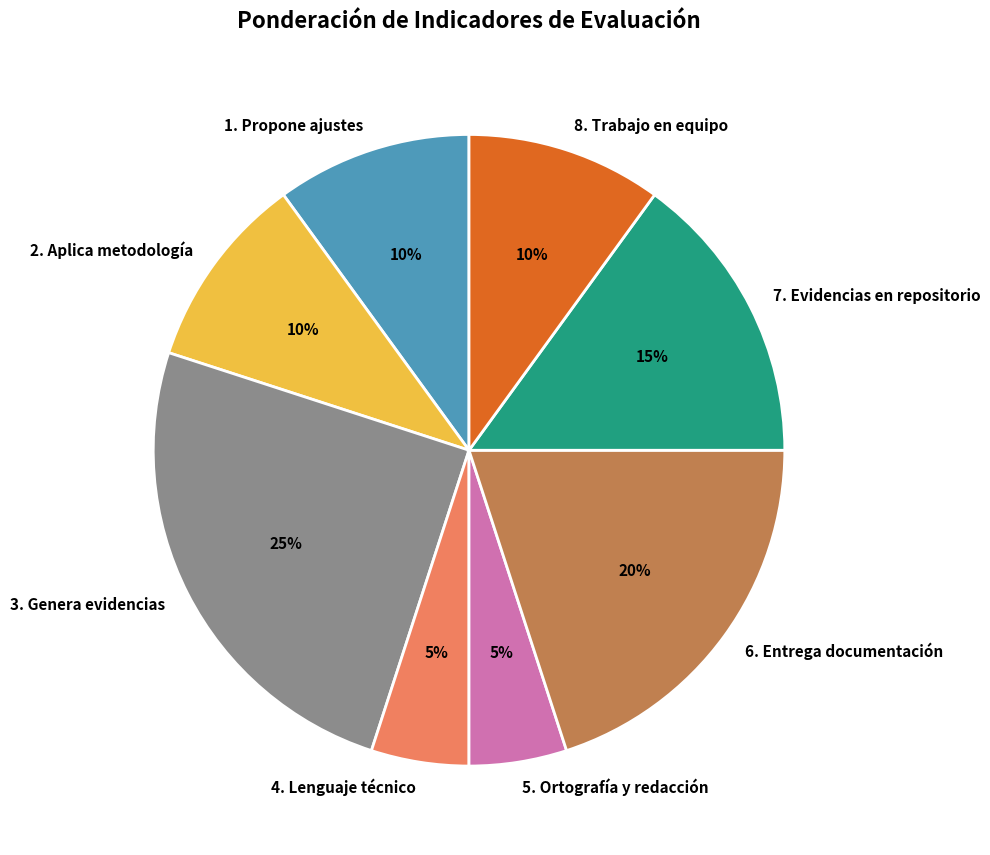

Which category has the biggest portion of the pie?

3. Genera evidencias